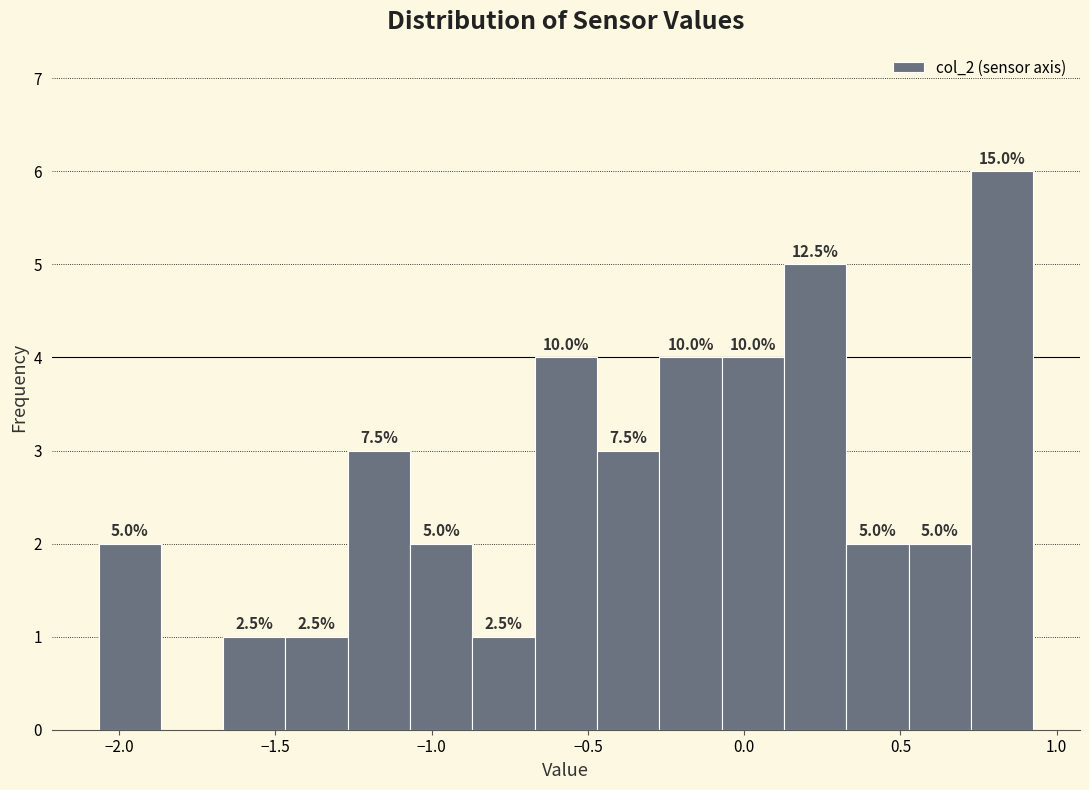

Read against the x-axis, roughly where is the centre of the tallest bar?

0.85